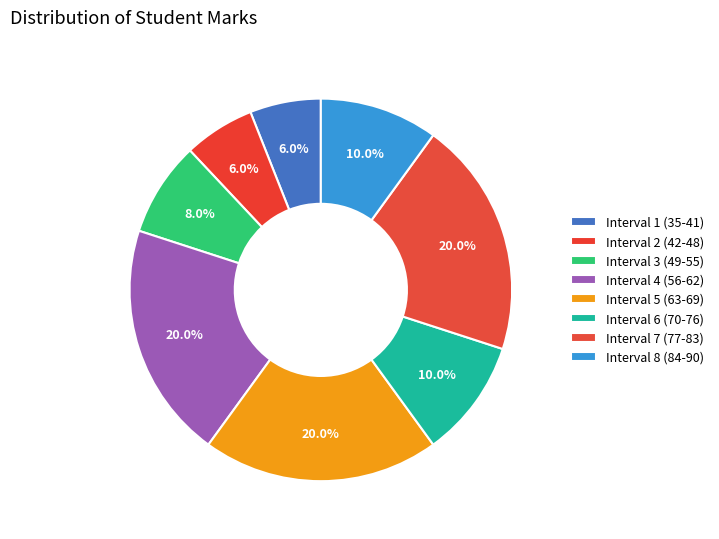

Does Interval 2 (42-48) represent more than half of the total?

No